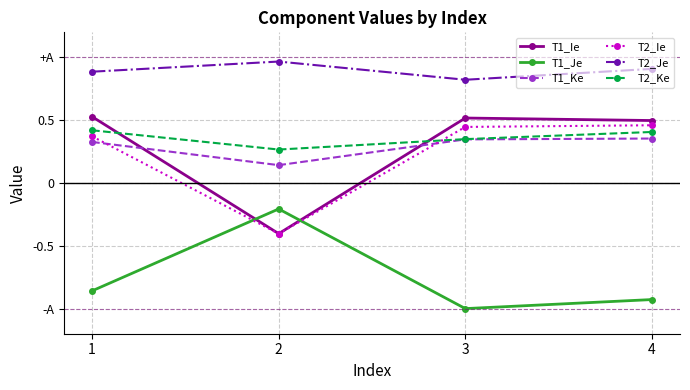

True or false: T2_Je and T1_Ke cross at least once.

False